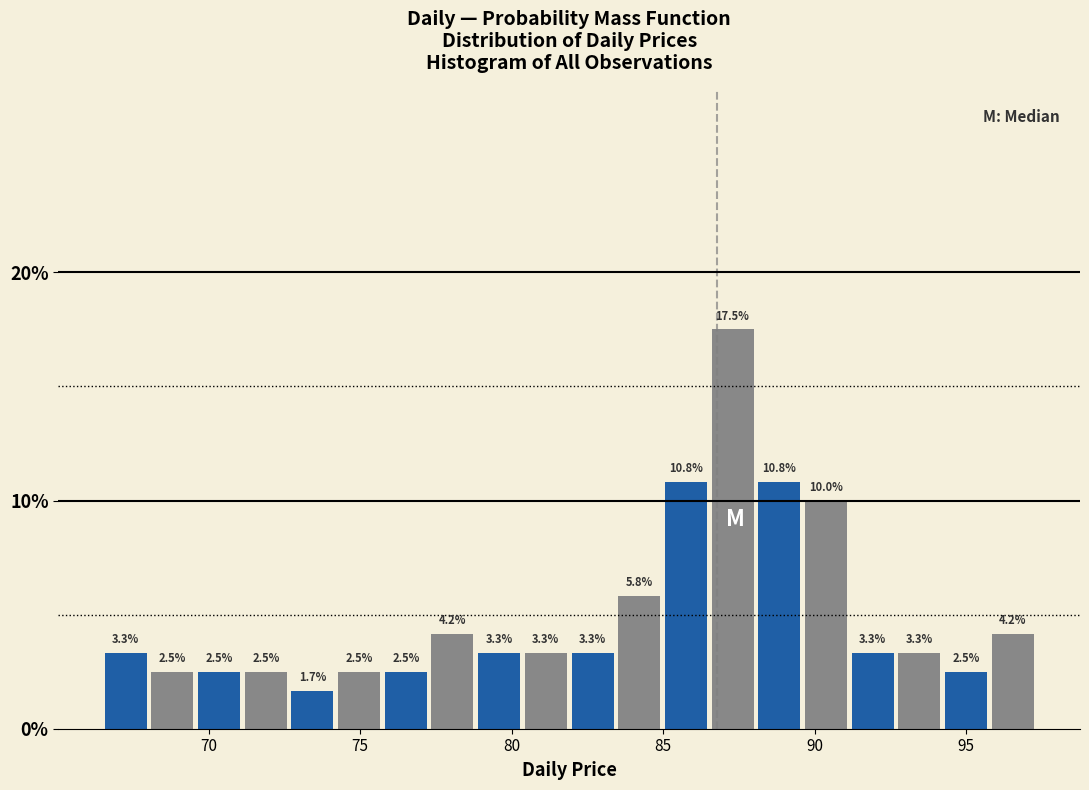

Around what value on the x-axis is the tallest bar? Give the approximate position of its centre, as read against the axis.

87.5